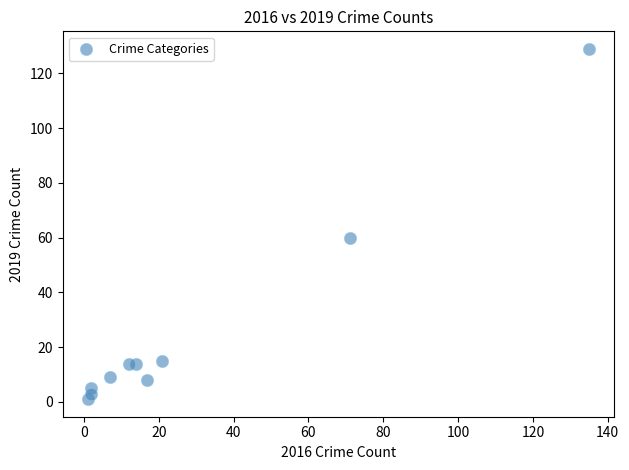

What Y value in the scatter plot is closest to 65?

60